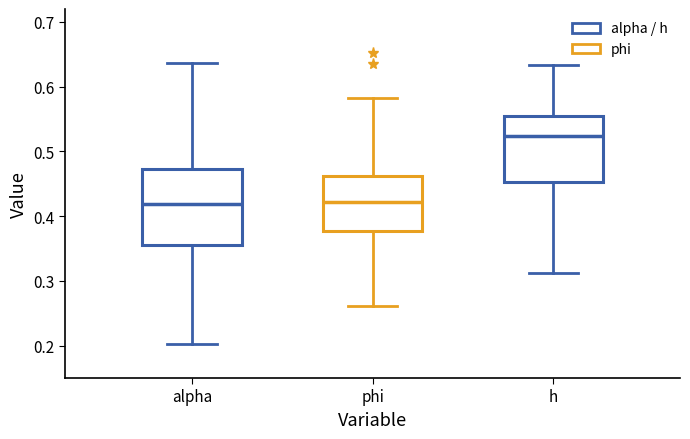

Reading left to right, transcribe this box plot: for each box, give where its median line is, the range the box spans, and where its two whiskers end, as read against the y-axis. The values are not printed on the chart, so give them approximately, as read against the axis.

alpha: median 0.42, box 0.36 to 0.47, whiskers 0.20 to 0.64
phi: median 0.42, box 0.38 to 0.46, whiskers 0.26 to 0.58
h: median 0.52, box 0.45 to 0.56, whiskers 0.31 to 0.63